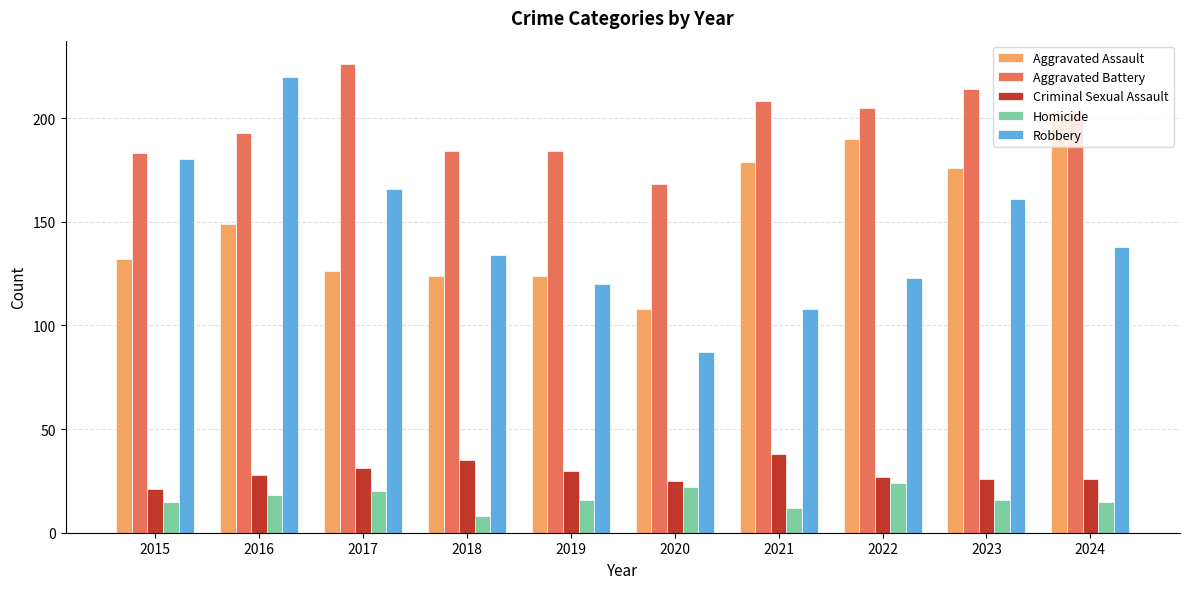

How many bars are there in total?

50